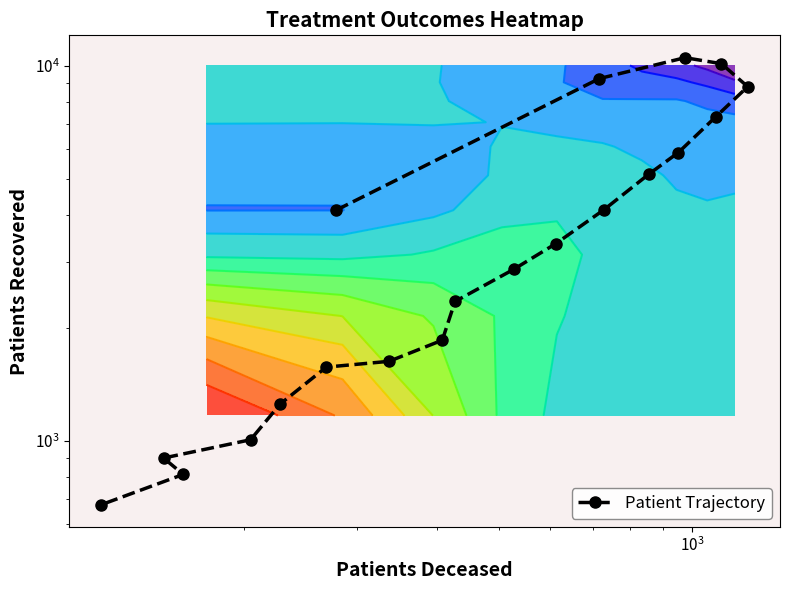

What is the difference between the second highest and second lowest values?

9334